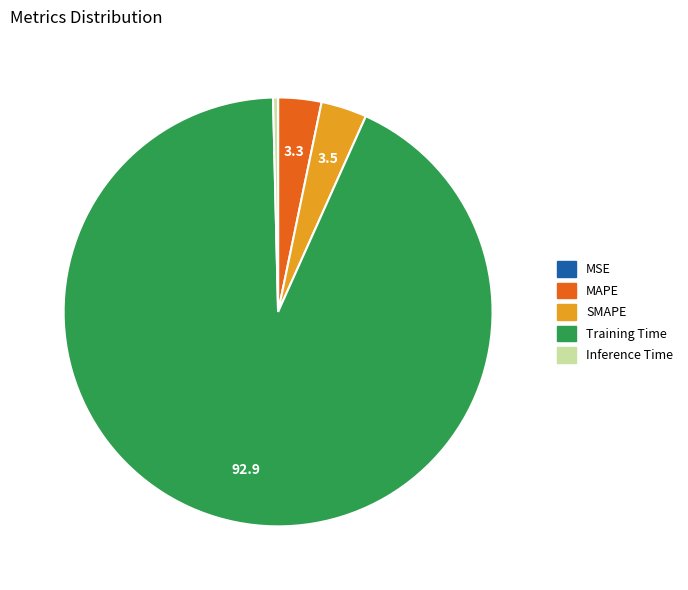

Which has a higher value, SMAPE or Inference Time?

SMAPE